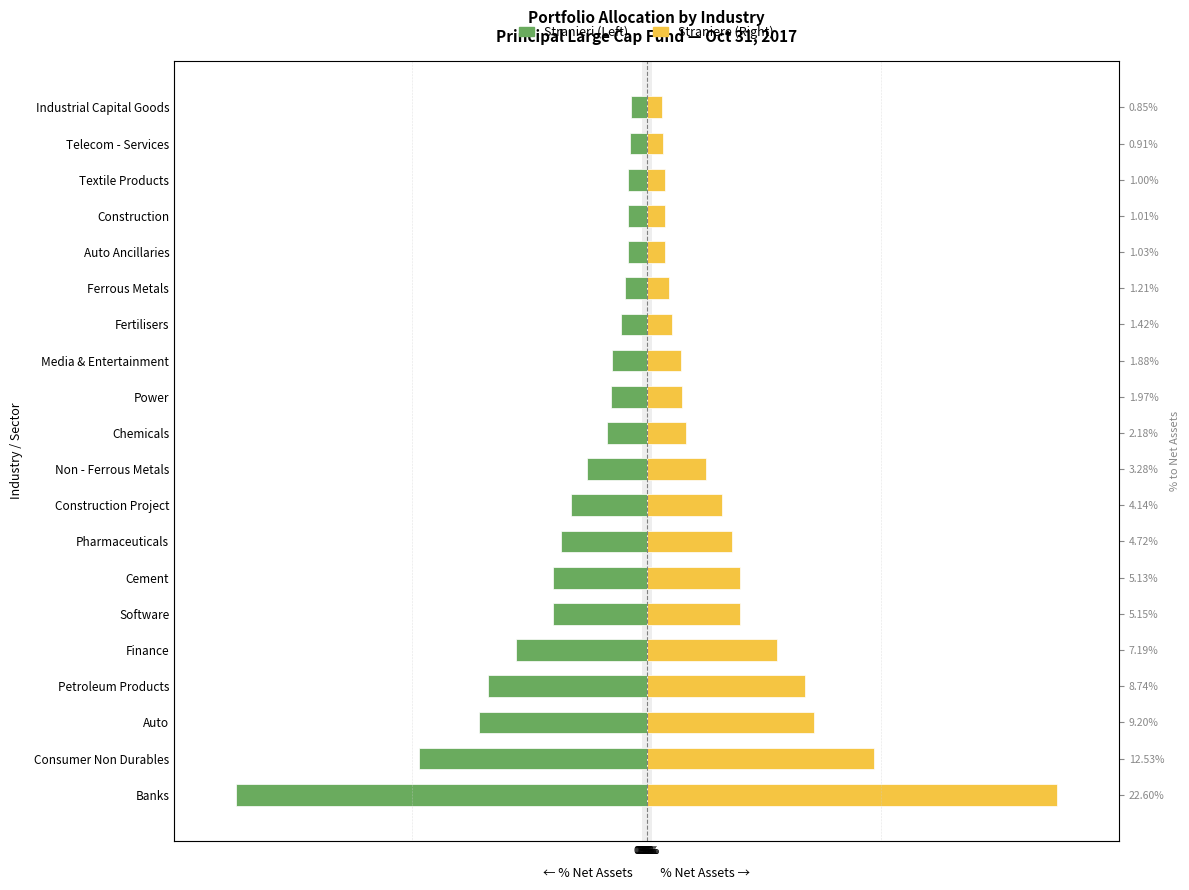

How many data points does each series have?

20